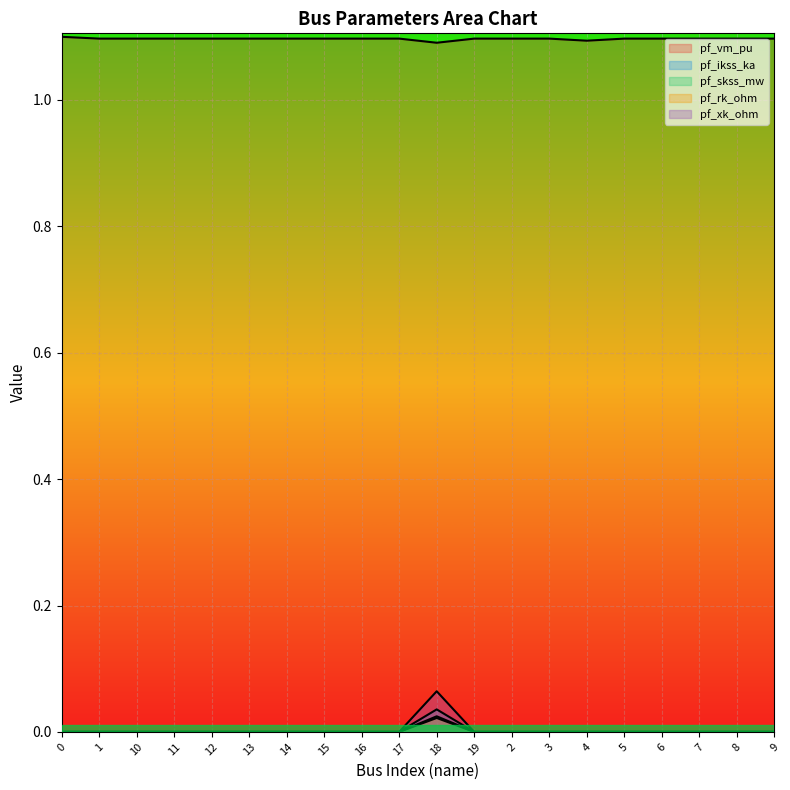

What is the sum of the pf_vm_pu values at 12 and 13?

2.2